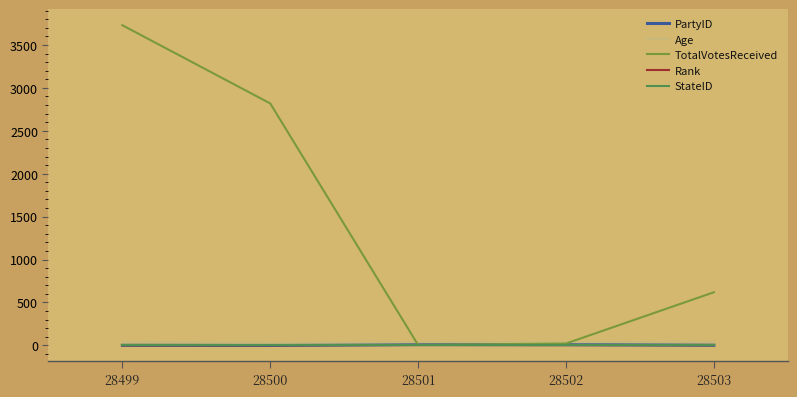

At which category is the sum across all series the highest?

28499